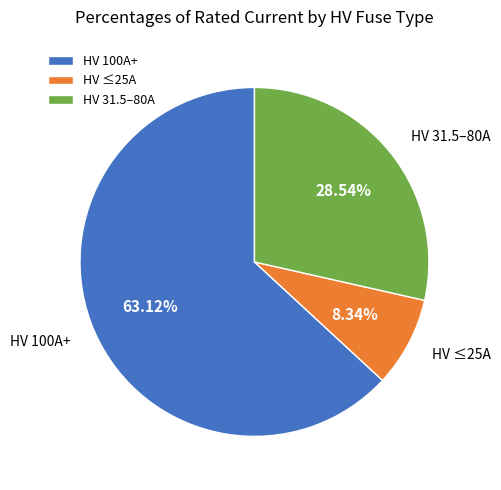

Between HV 31.5–80A and HV 100A+, which is larger?

HV 100A+